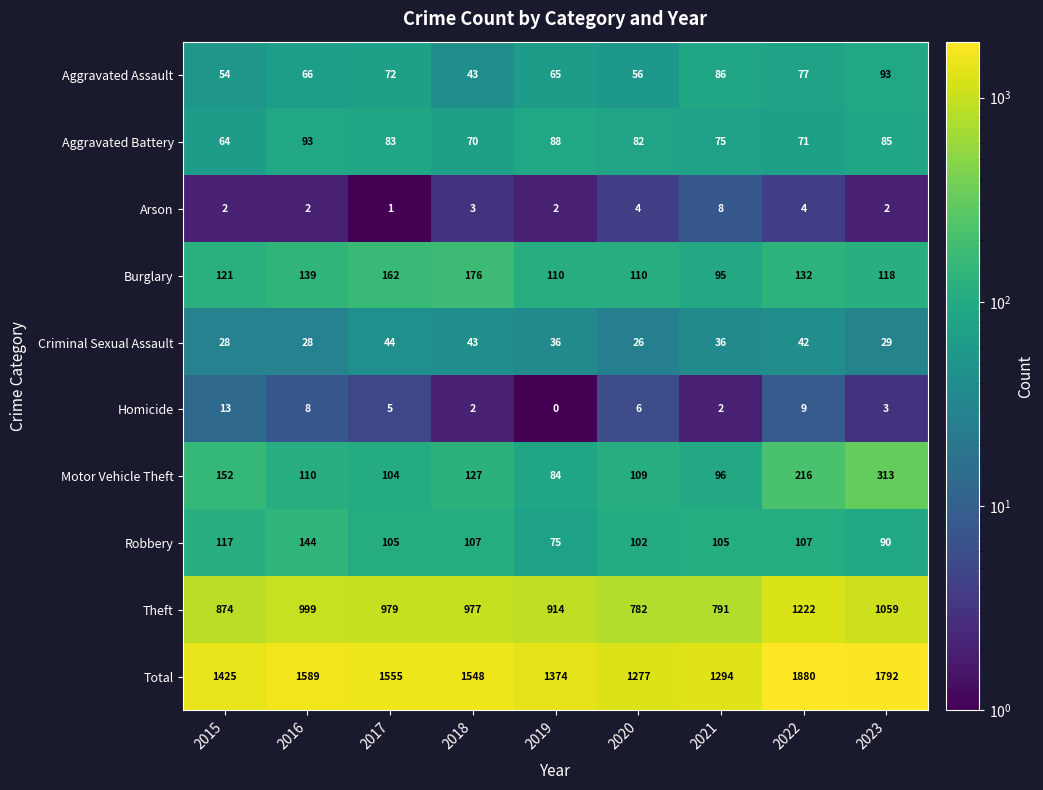

What is the sum of all Motor Vehicle Theft values?

1311